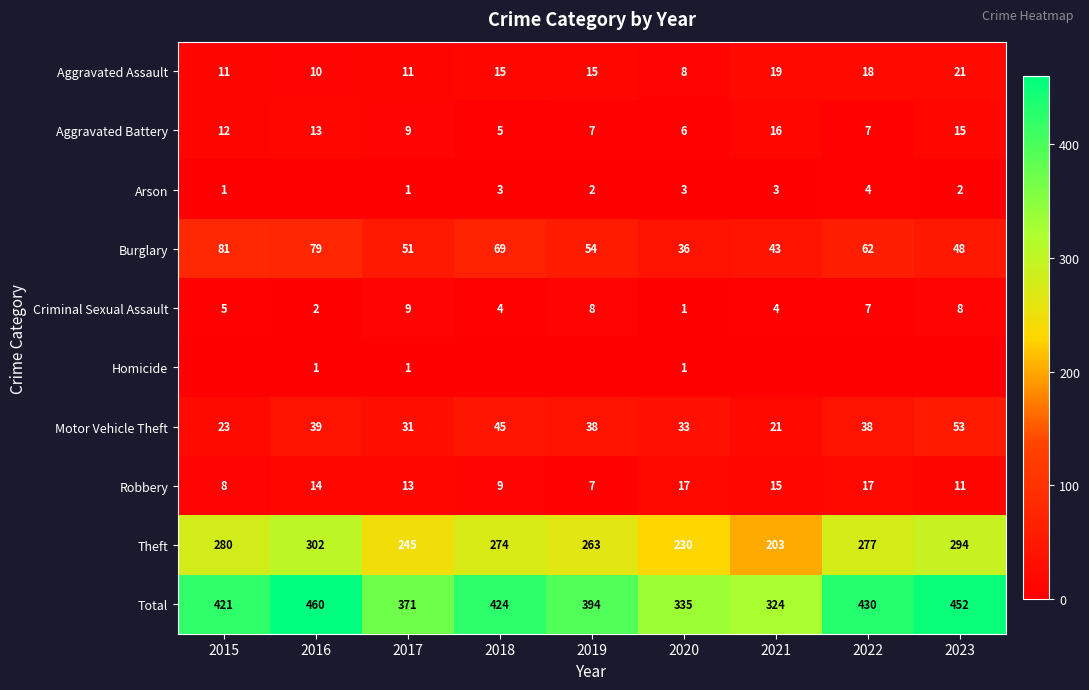

What is the approximate value of Total at 2018, to the nearest 10?

420